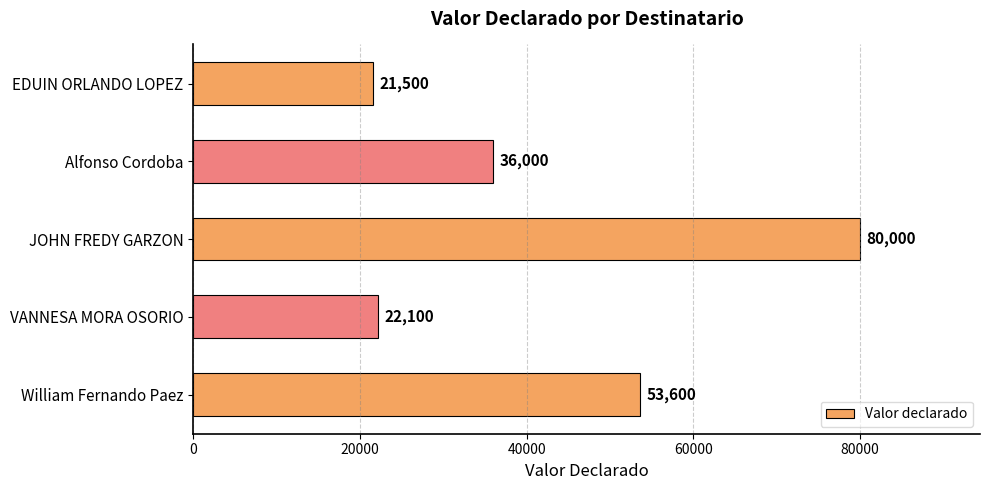

The value at EDUIN ORLANDO LOPEZ is 6928. True or false?

False